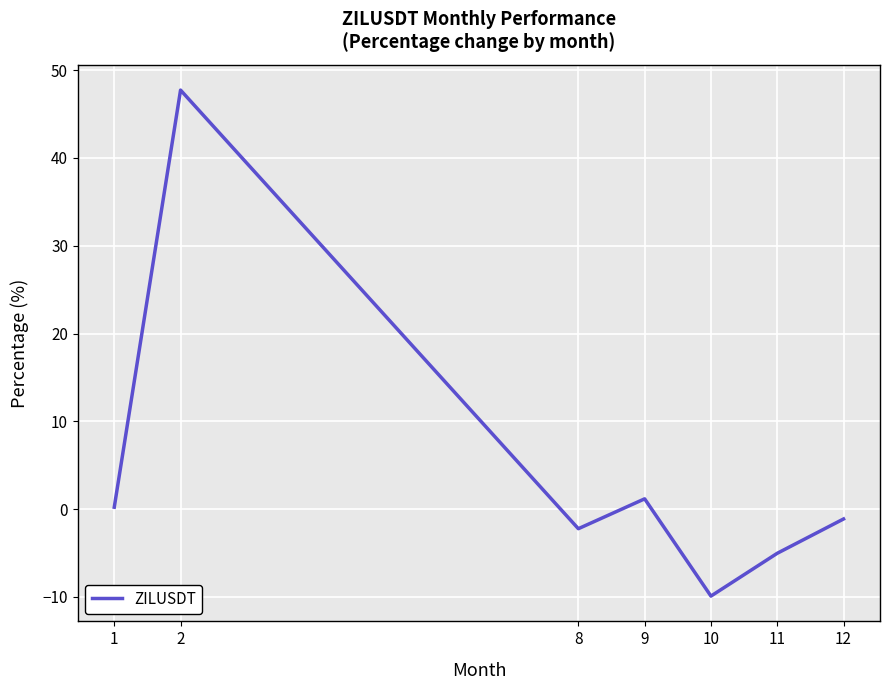

What is the smallest value displayed?

-9.9